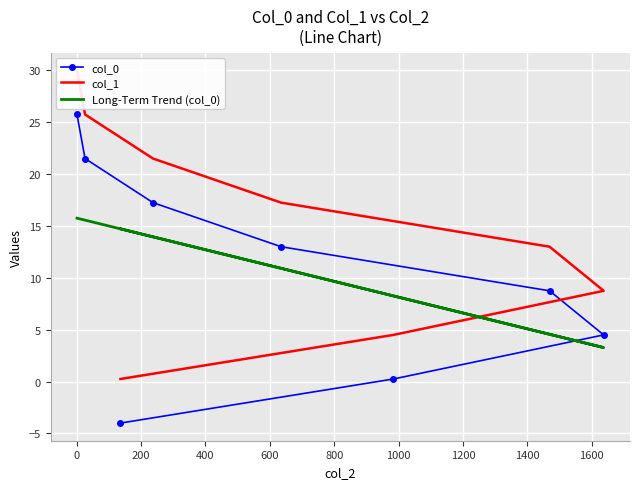

What is the difference between the maximum and second lowest values in the col_0 series?

25.5